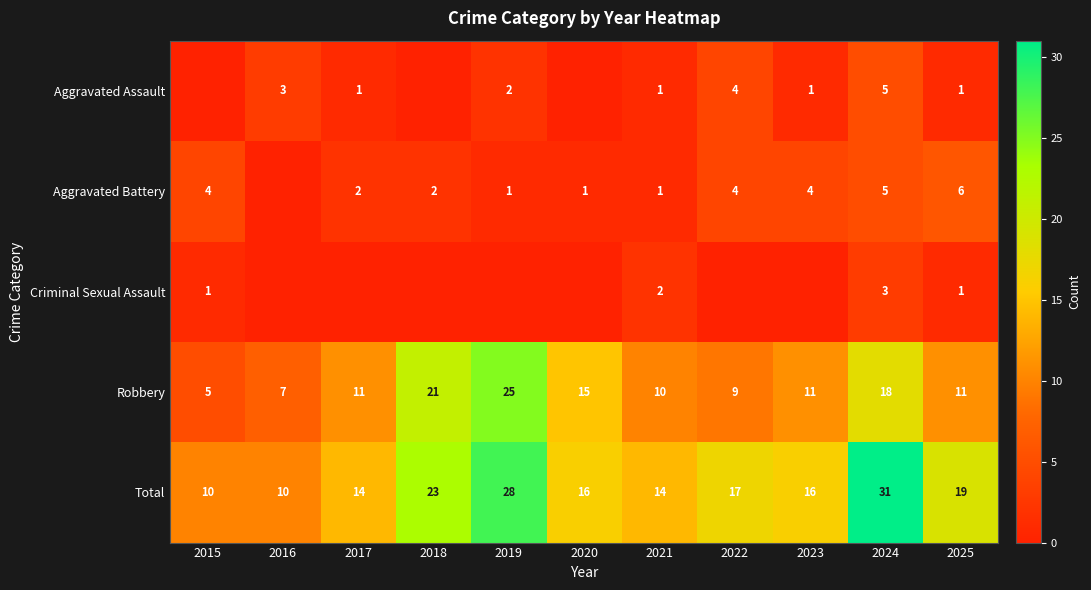

Which has a higher value, 2020 or 2016?

2016